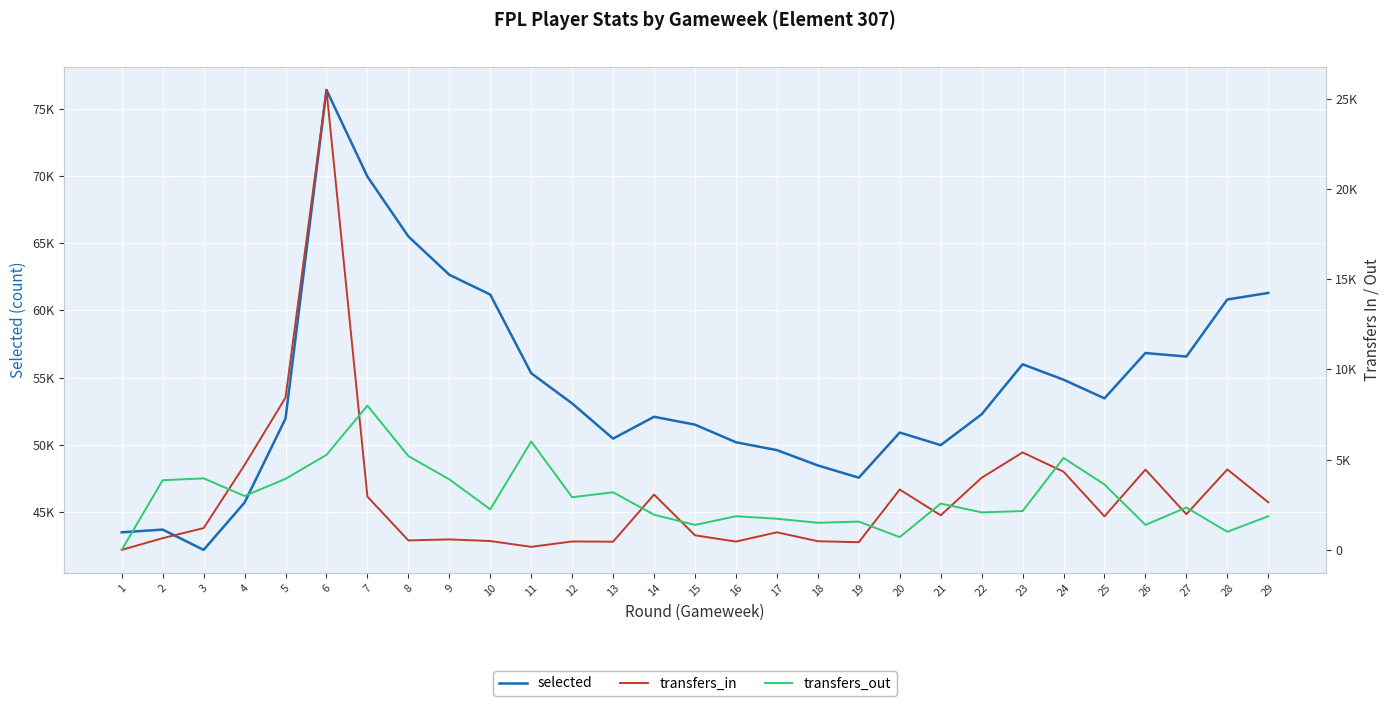

True or false: selected and transfers_out intersect in this chart.

False